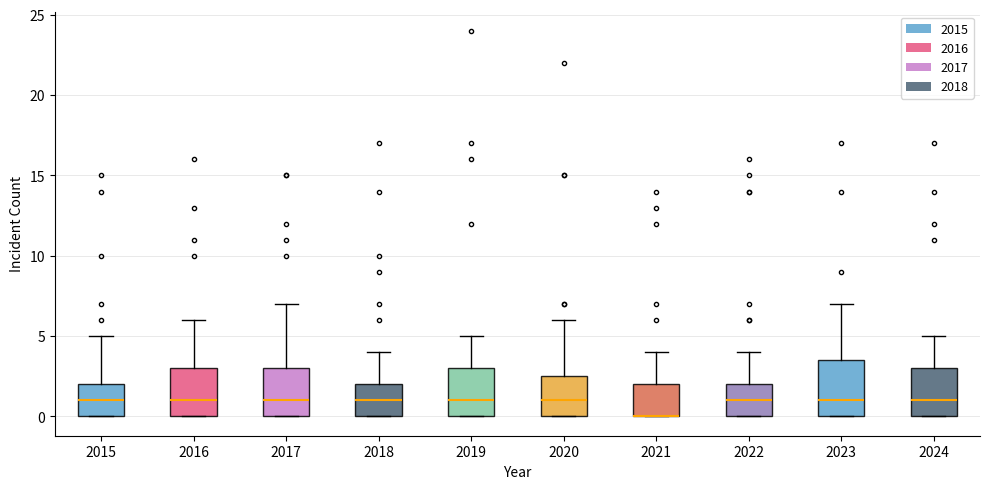

Where is the lower edge of the box at x = 2022 on the y-axis? The values are not printed on the chart, so give them approximately, as read against the axis.

0.0